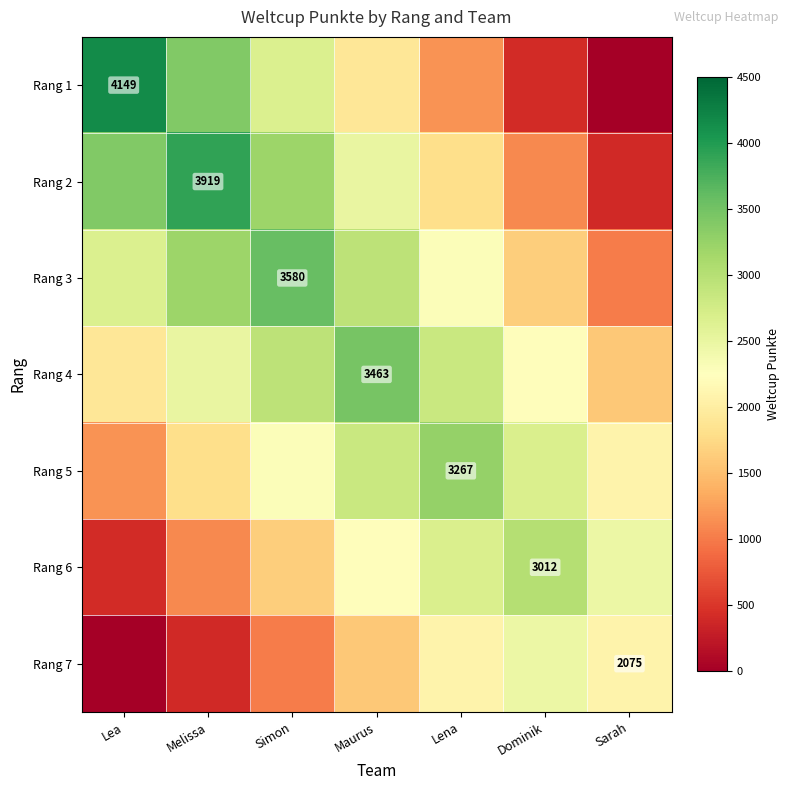

At which label does Rang 5 first exceed 2291?

Simon